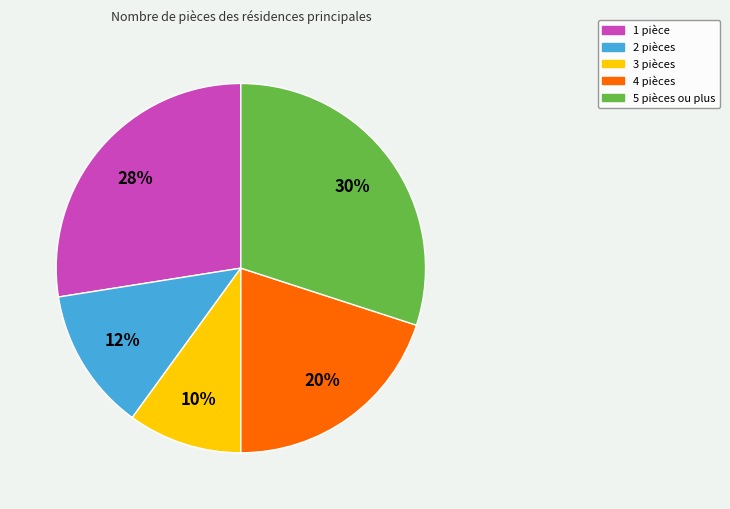

To the nearest percent, what is the difference between the largest and smallest slice percentages?

20%